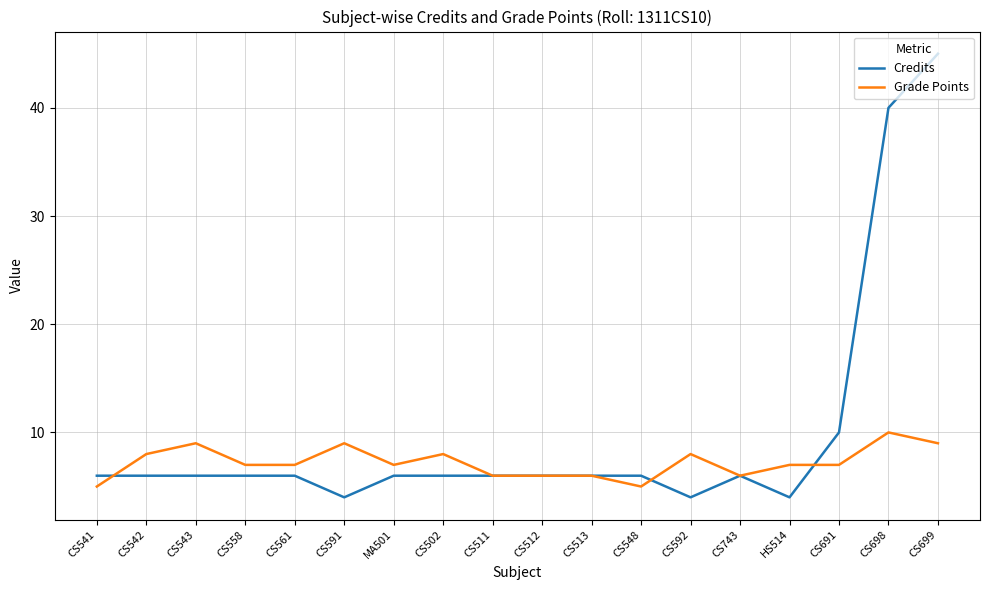

Between which two adjacent categories do Grade Points and Credits first intersect?

CS541 and CS542